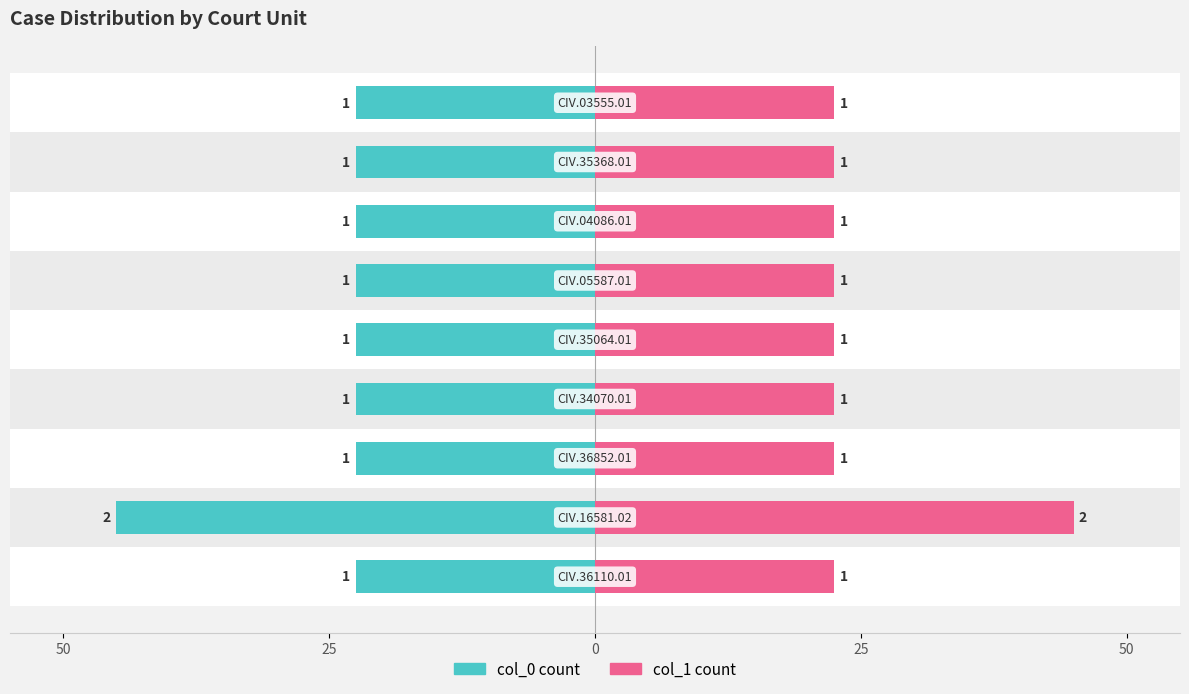

Which series has the largest range (max minus min)?

col_0 count